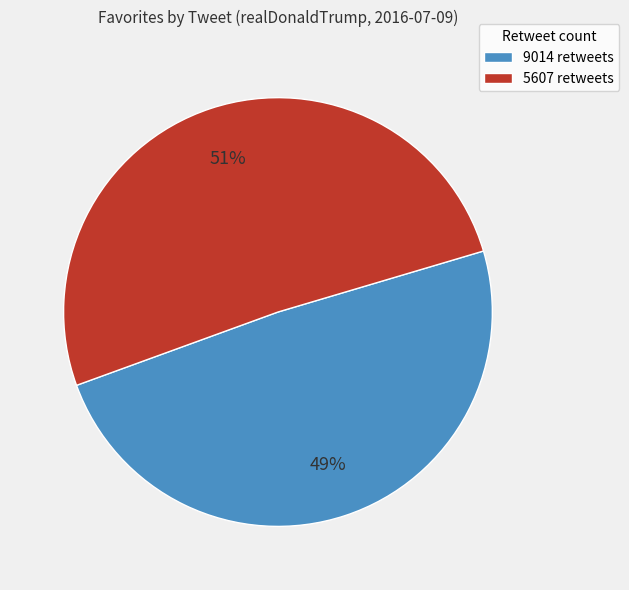

What is the ratio of the value at 5607 retweets to the value at 9014 retweets?

1.0